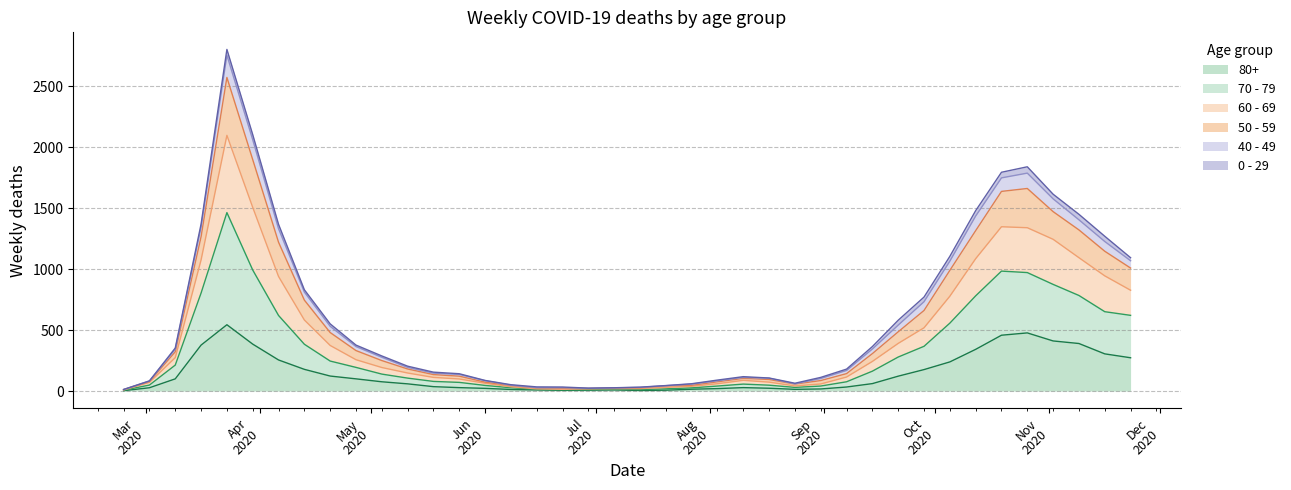

The value of 60 - 69 at 2020-04-27 is 80. True or false?

False